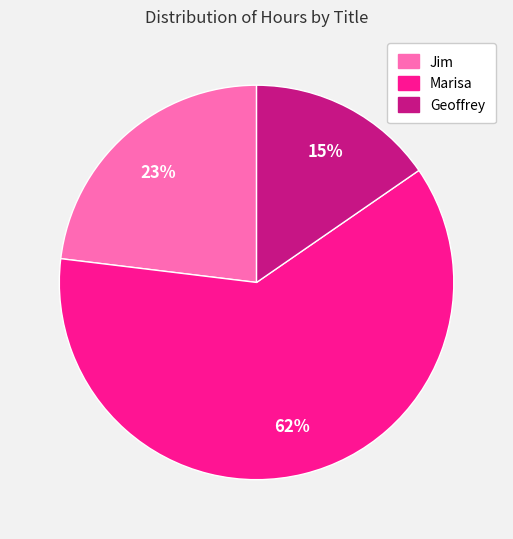

True or false: Geoffrey accounts for 28% of the total.

False